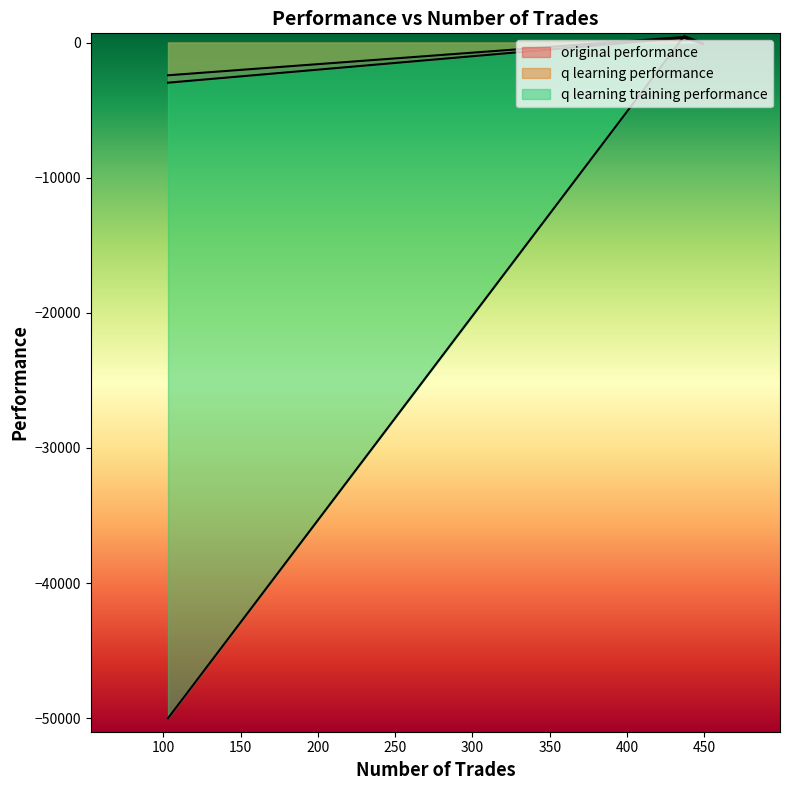

What is the highest value of the original performance series?

347.2